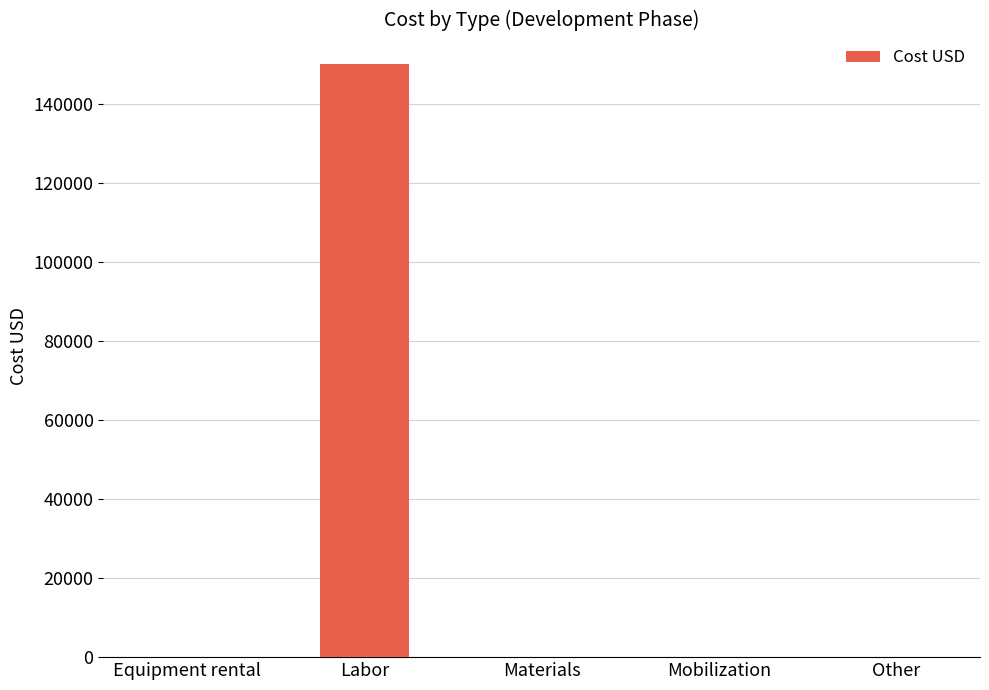

At which category does the chart reach its peak across all series?

Labor